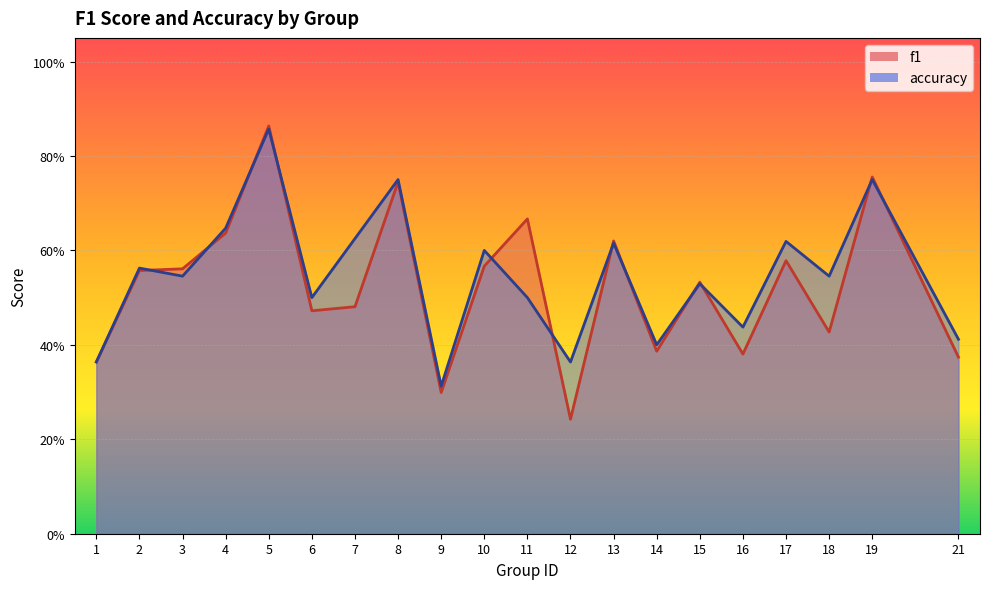

What is the difference between the highest and lowest values at 11?

0.2